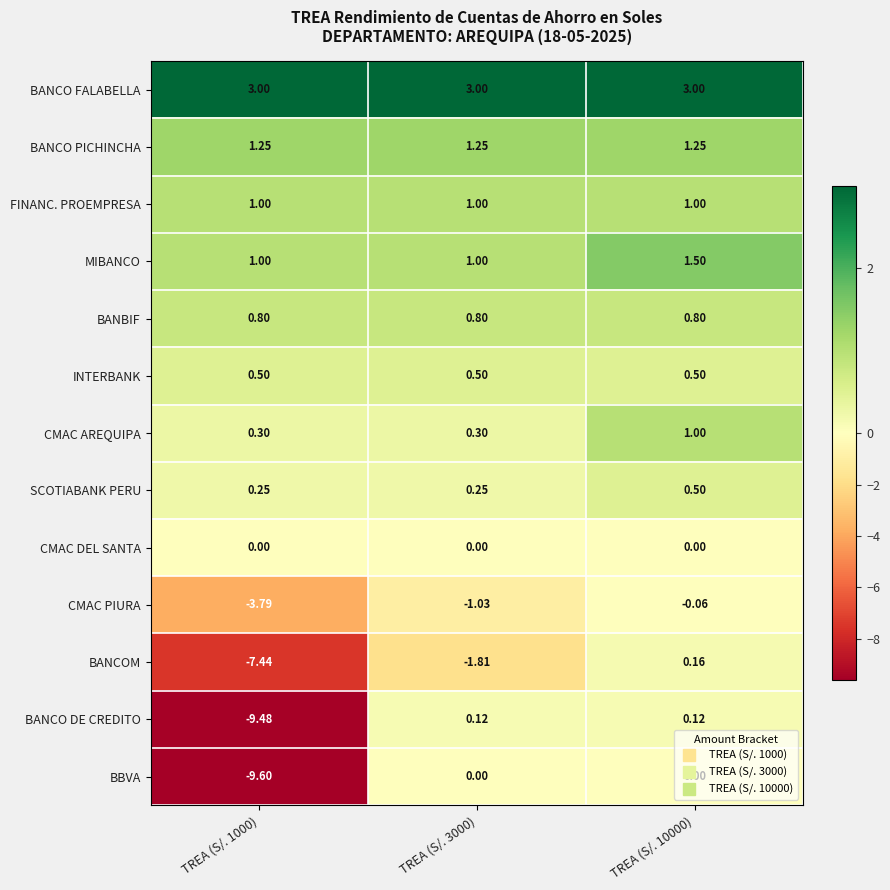

Which series changed the most between TREA (S/. 3000) and TREA (S/. 10000)?

BANCOM